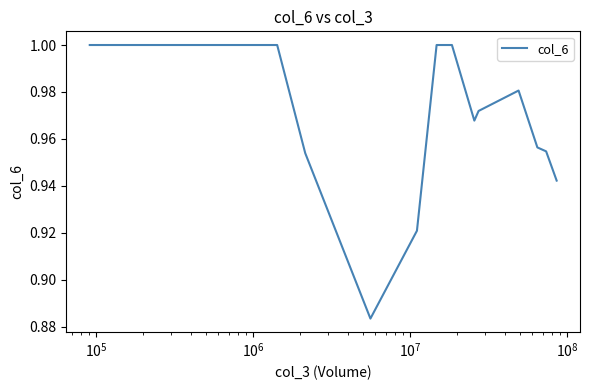

How many lines are shown in the chart?

1